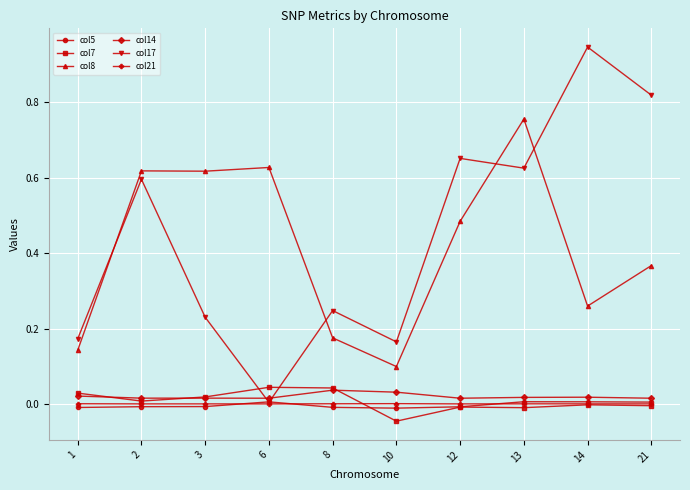

How many lines are shown in the chart?

6